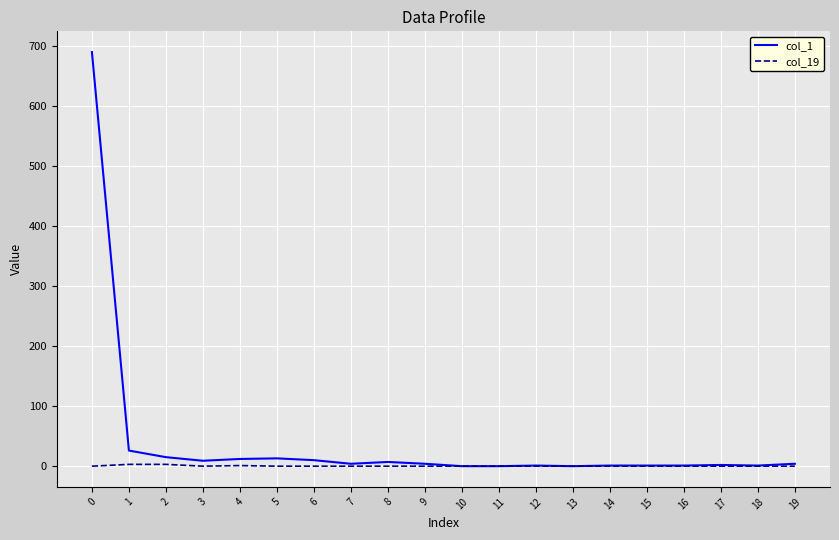

List the series in order of their overall mean, highest first.

col_1, col_19